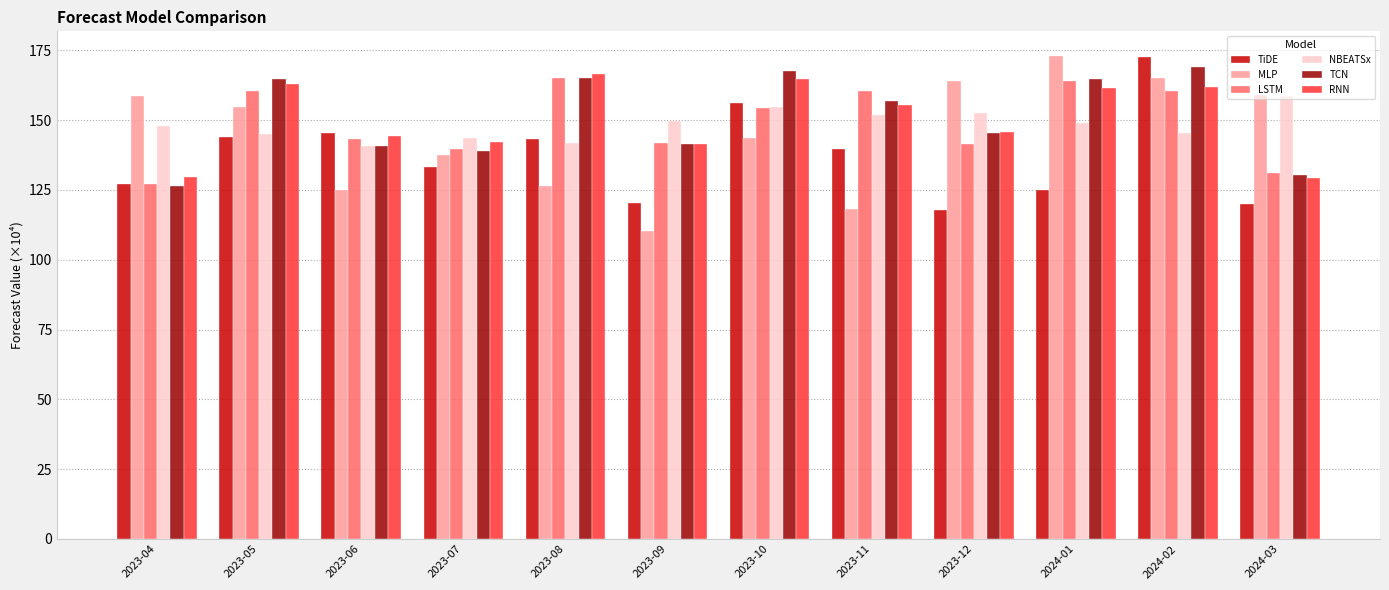

What is the difference between the highest and lowest values at 2023-08?

40.1